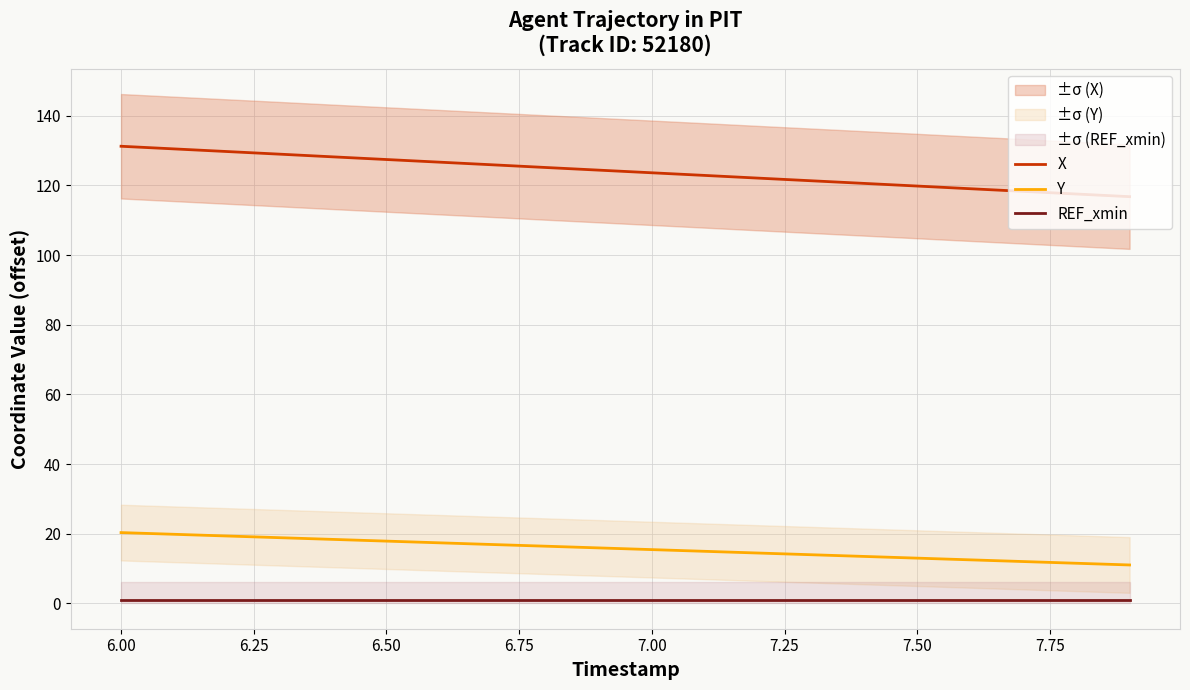

What is the average value of the Y series?

15.7